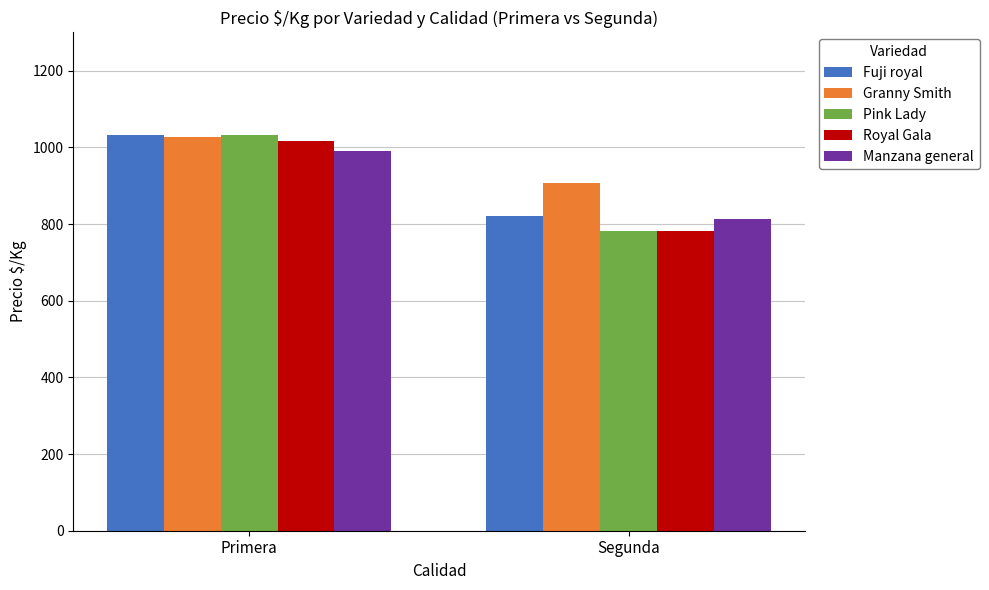

Rank the categories by Fuji royal value from highest to lowest.

Primera, Segunda